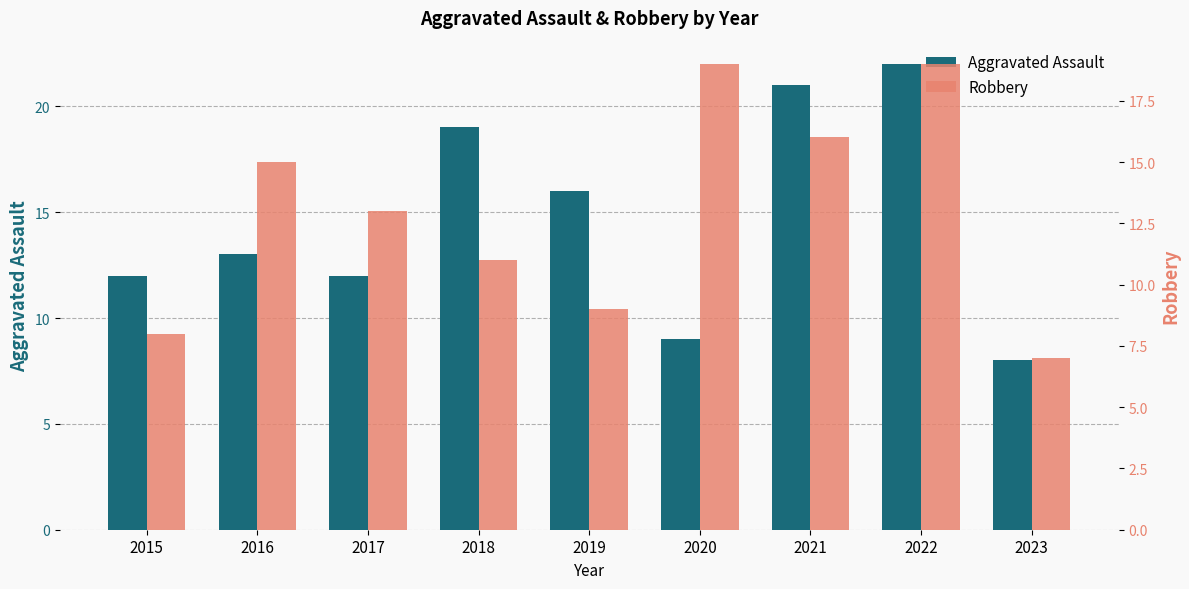

Reading left to right, list all the values displayed in this chart.

Aggravated Assault: 2015=12	2016=13	2017=12	2018=19	2019=16	2020=9	2021=21	2022=22	2023=8
Robbery: 2015=8	2016=15	2017=13	2018=11	2019=9	2020=19	2021=16	2022=19	2023=7